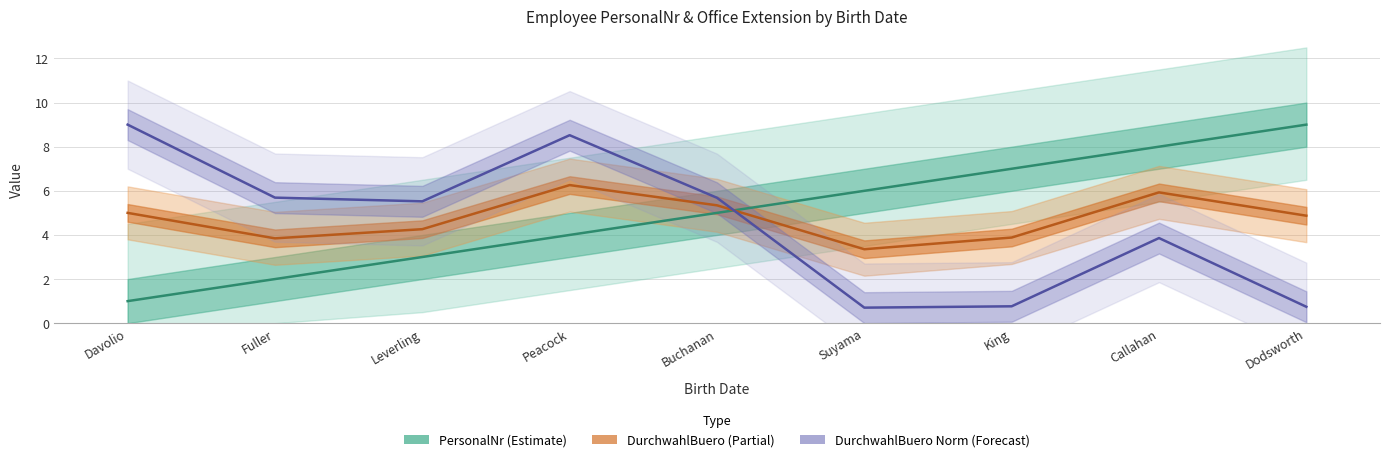

Is it true that DurchwahlBuero equals 0.7 at Suyama?

True